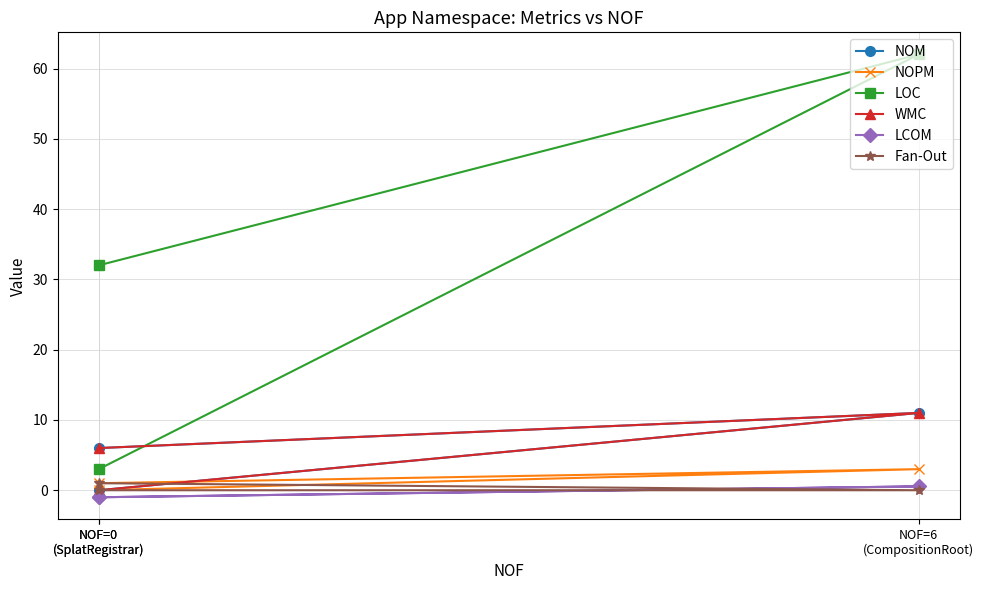

How many positive values does the NOM series have?

2